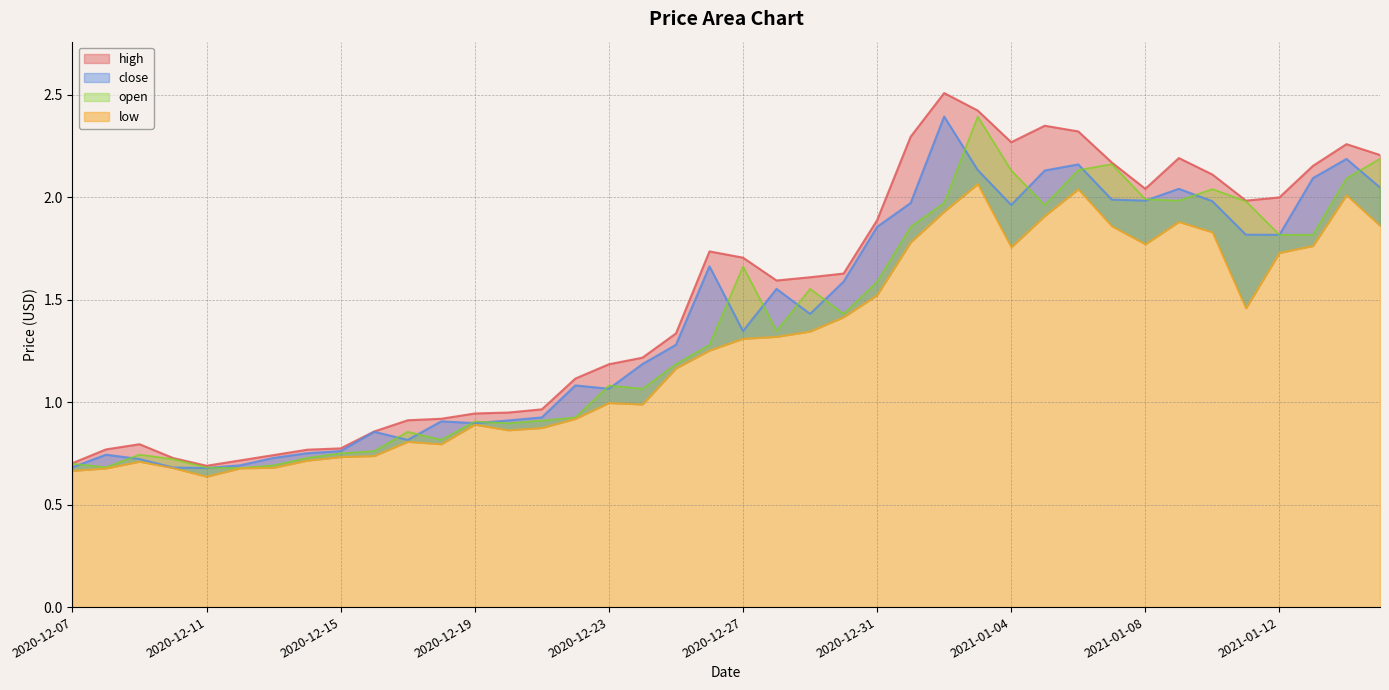

Count the number of data series in this chart.

4